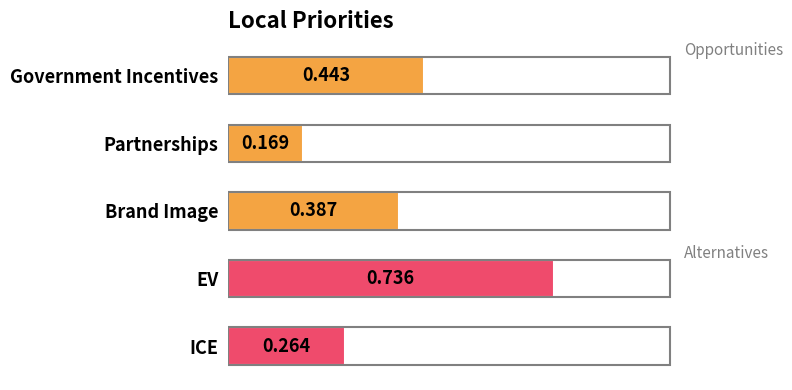

List the labels in order of value, smallest first.

Partnerships, ICE, Brand Image, Government Incentives, EV